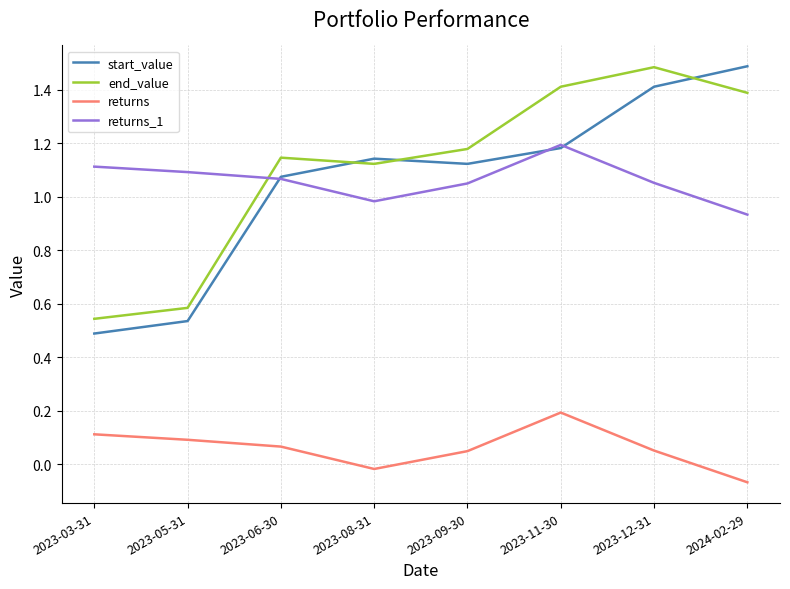

Which category has the lowest value in the returns series?

2024-02-29